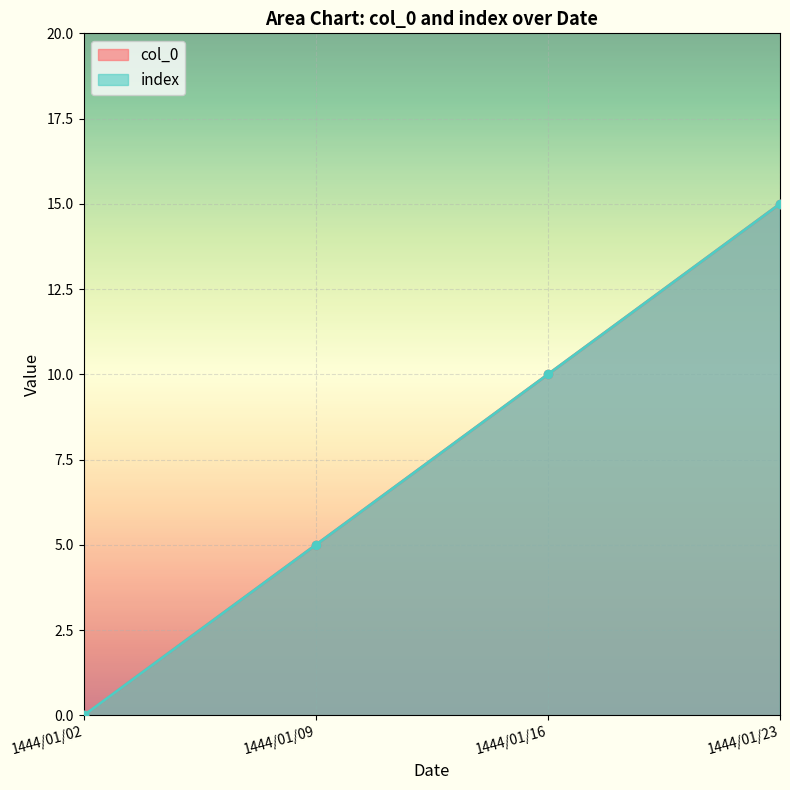

At which label does col_0 first exceed 10?

1444/01/23